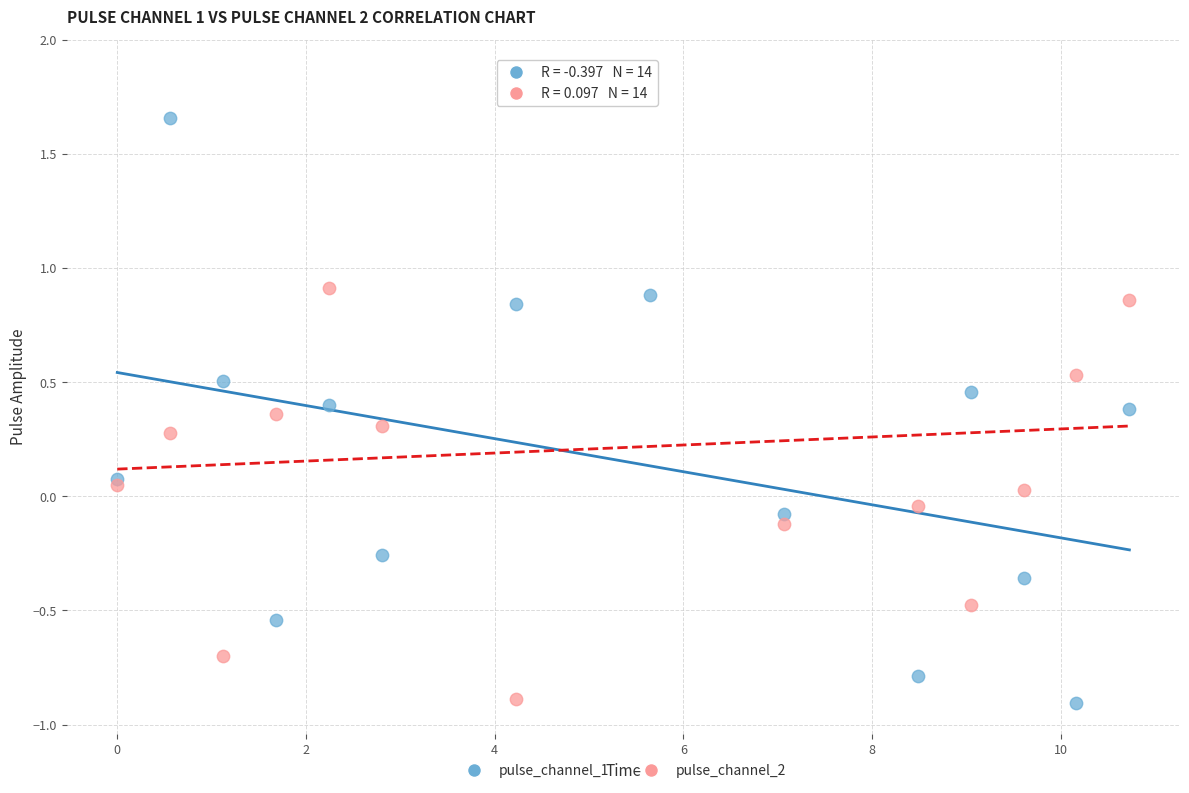

Which series reaches the maximum Y coordinate?

pulse_channel_2